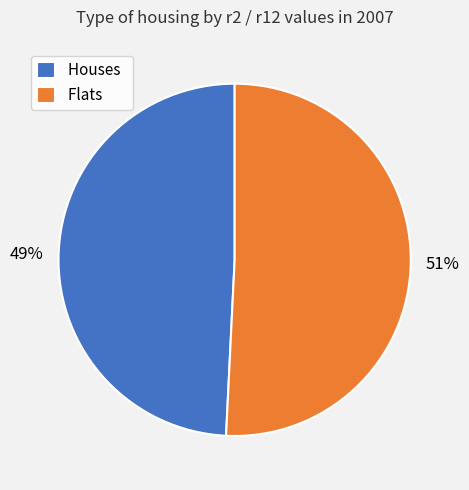

Combined, do Flats and Houses account for over 50%?

Yes